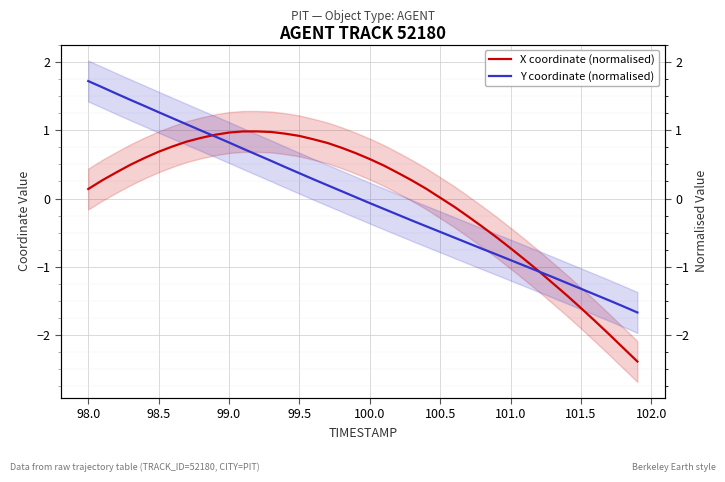

True or false: X coordinate (normalised) and Y coordinate (normalised) intersect in this chart.

True